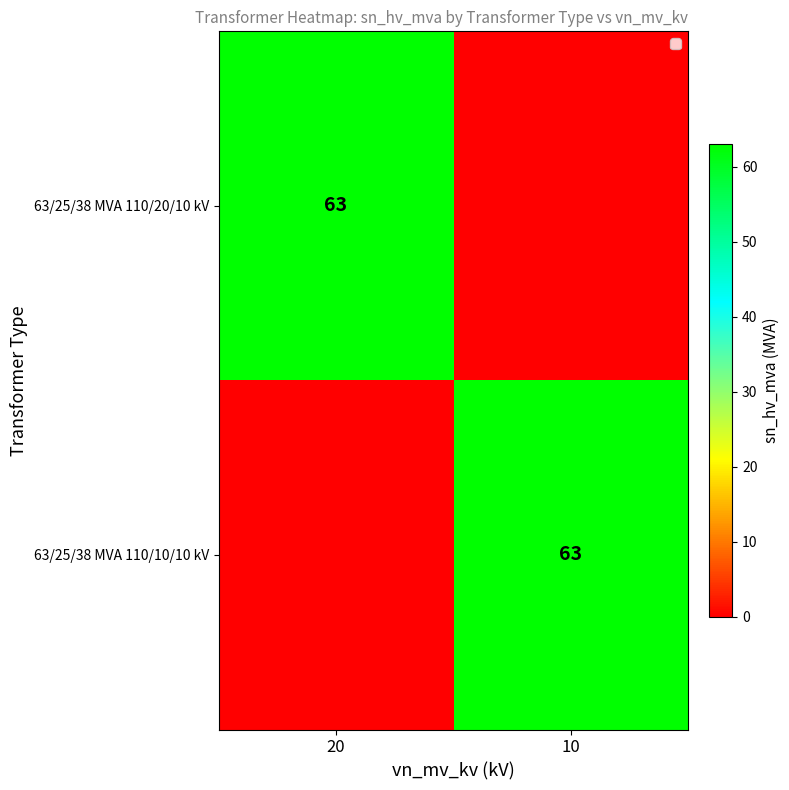

Is it true that 63/25/38 MVA 110/20/10 kV equals 85 at 20?

False